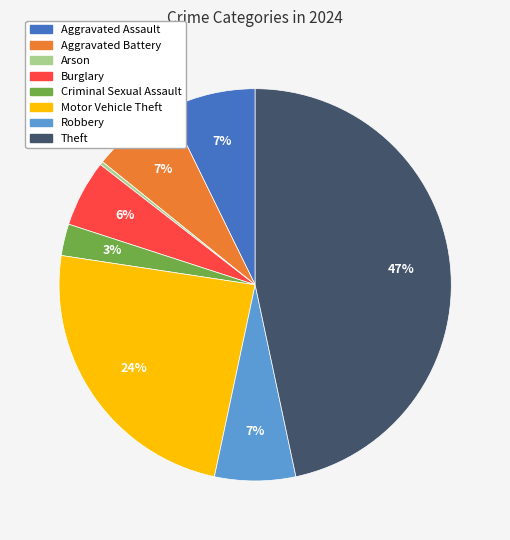

Is there any slice that represents more than half of the pie?

No